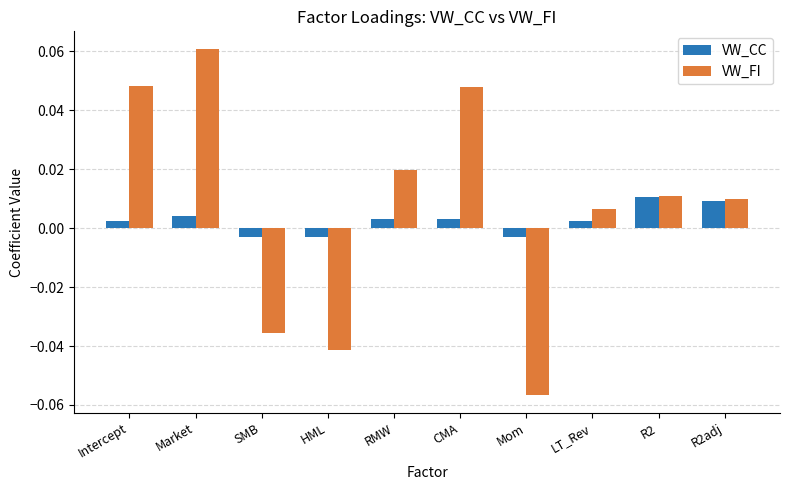

How many series are shown in this chart?

2